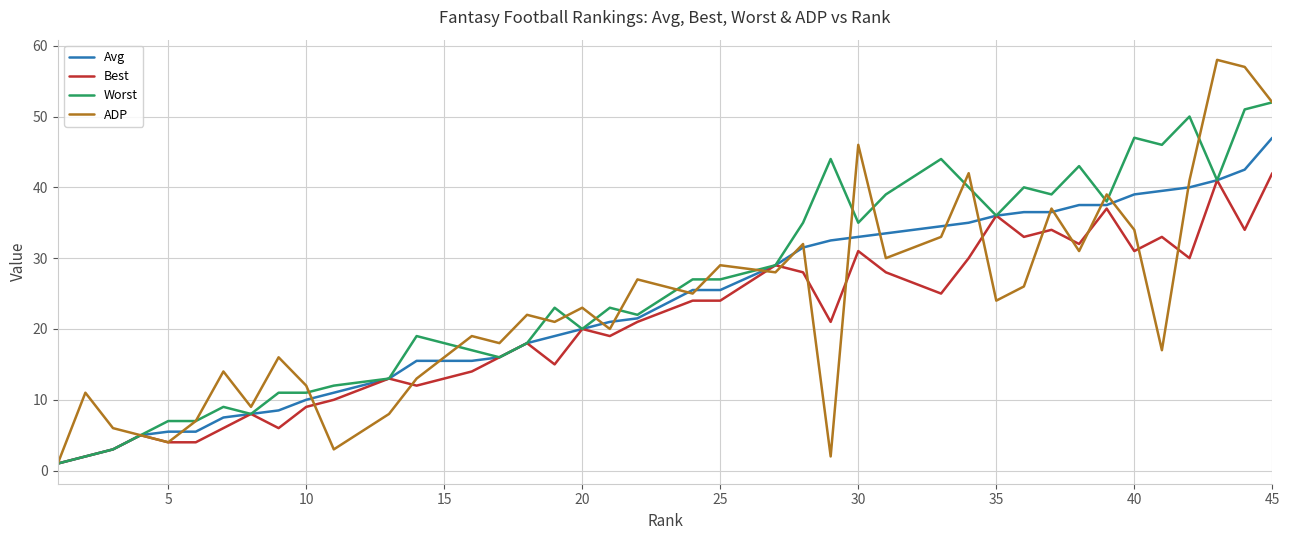

Which series has the widest spread of values?

ADP